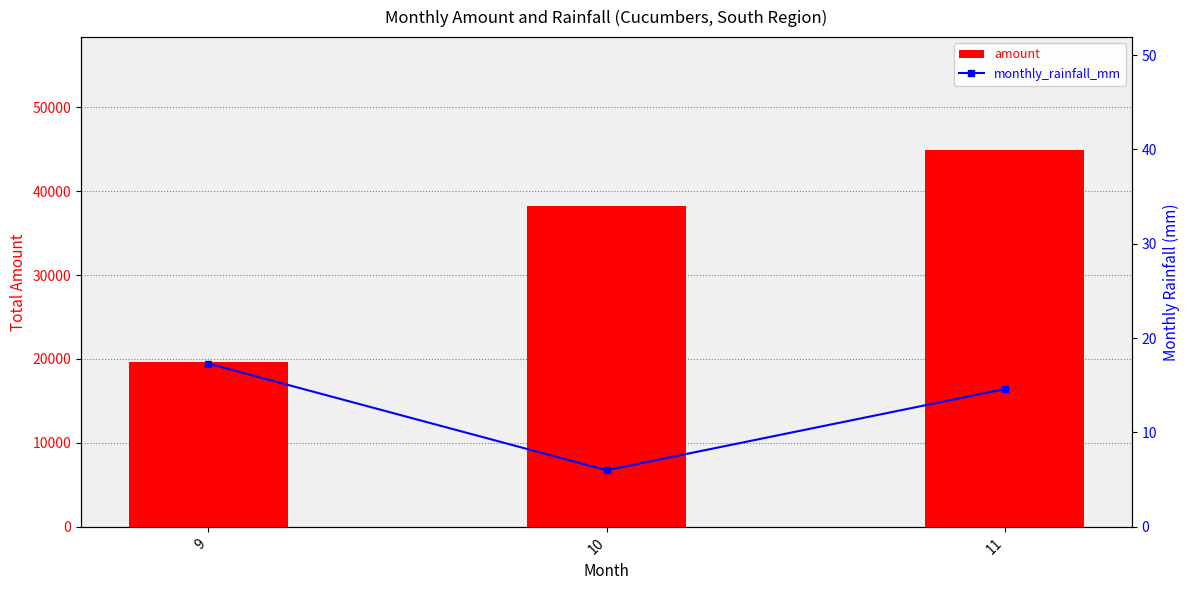

Reading left to right, list all the values displayed in this chart.

amount: 19609.0	38210.0	44885.0
monthly_rainfall_mm: 17.3	6.0	14.6